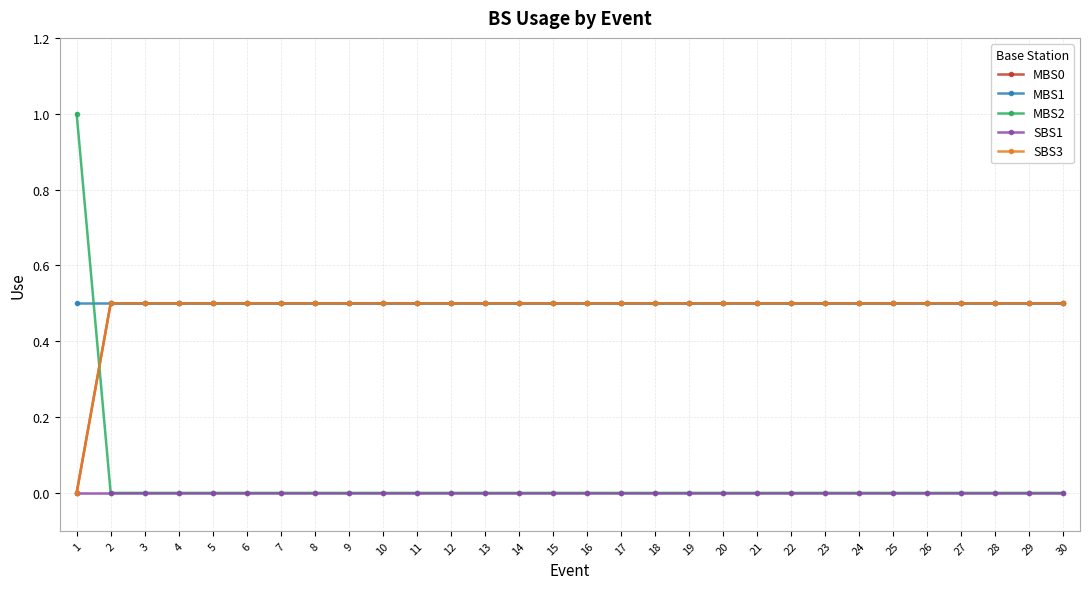

True or false: MBS1 and MBS0 intersect in this chart.

False